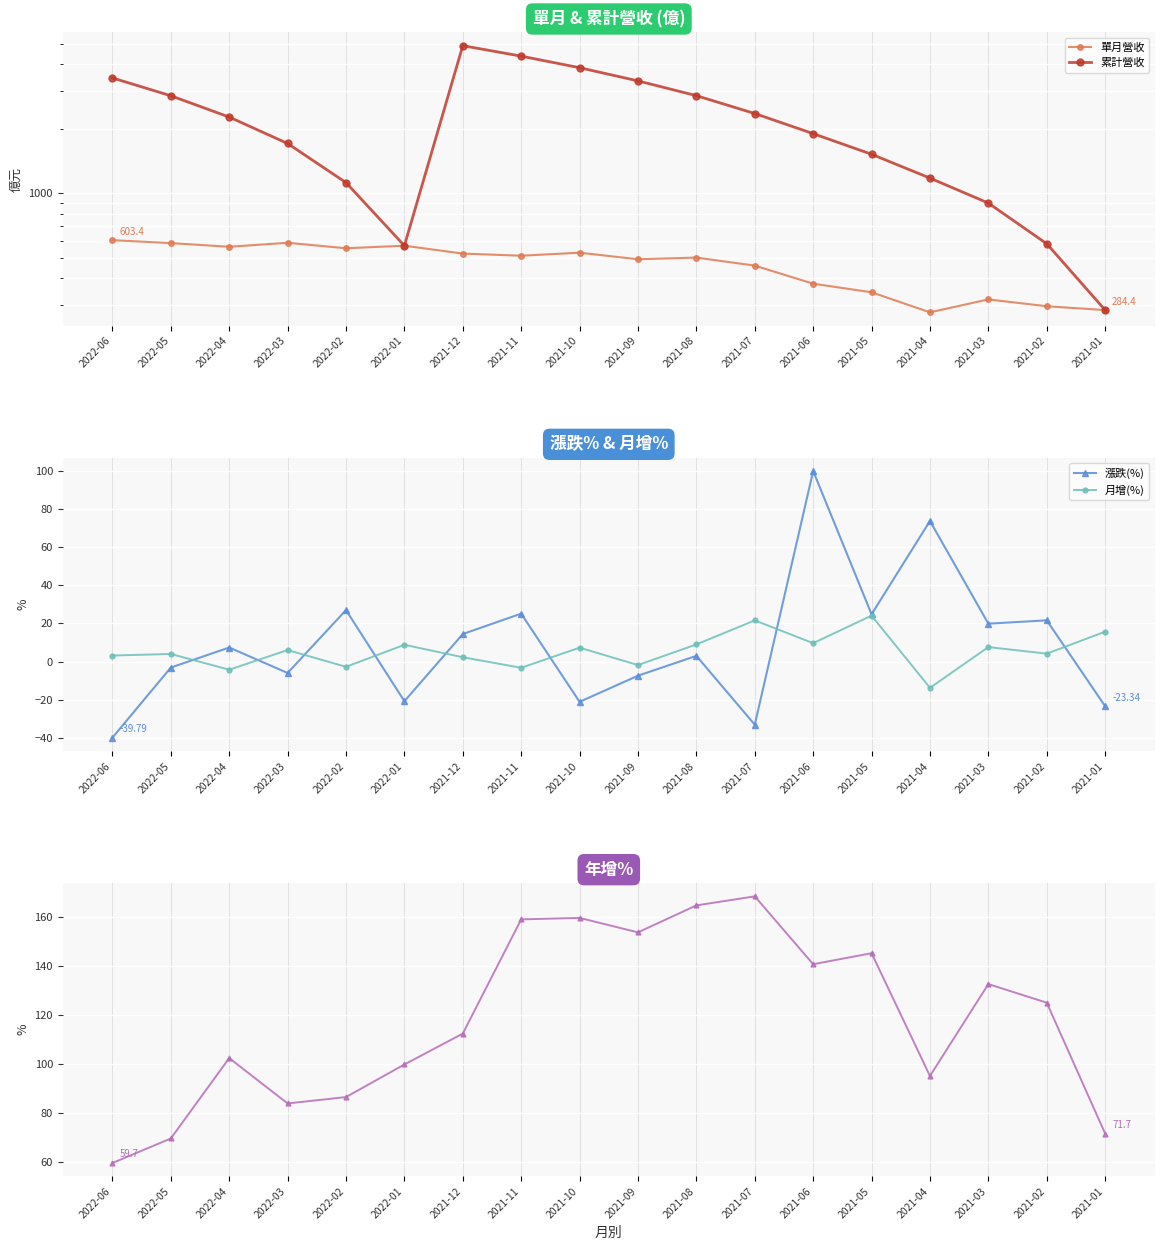

True or false: 月增(%) has more than 1 interior local peaks.

True